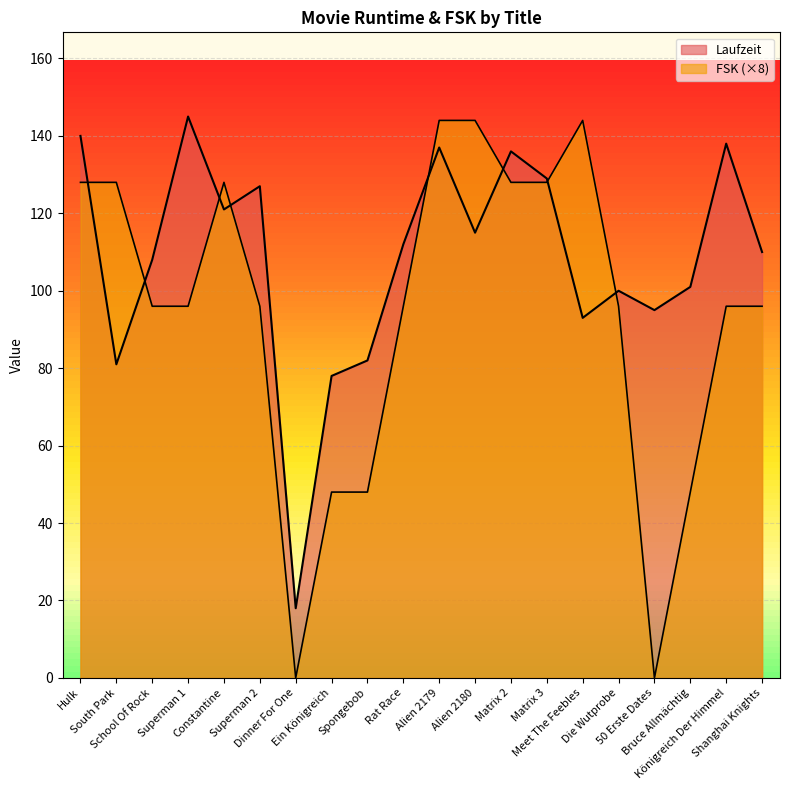

What is the label of the 8th point from the right?

Matrix 2